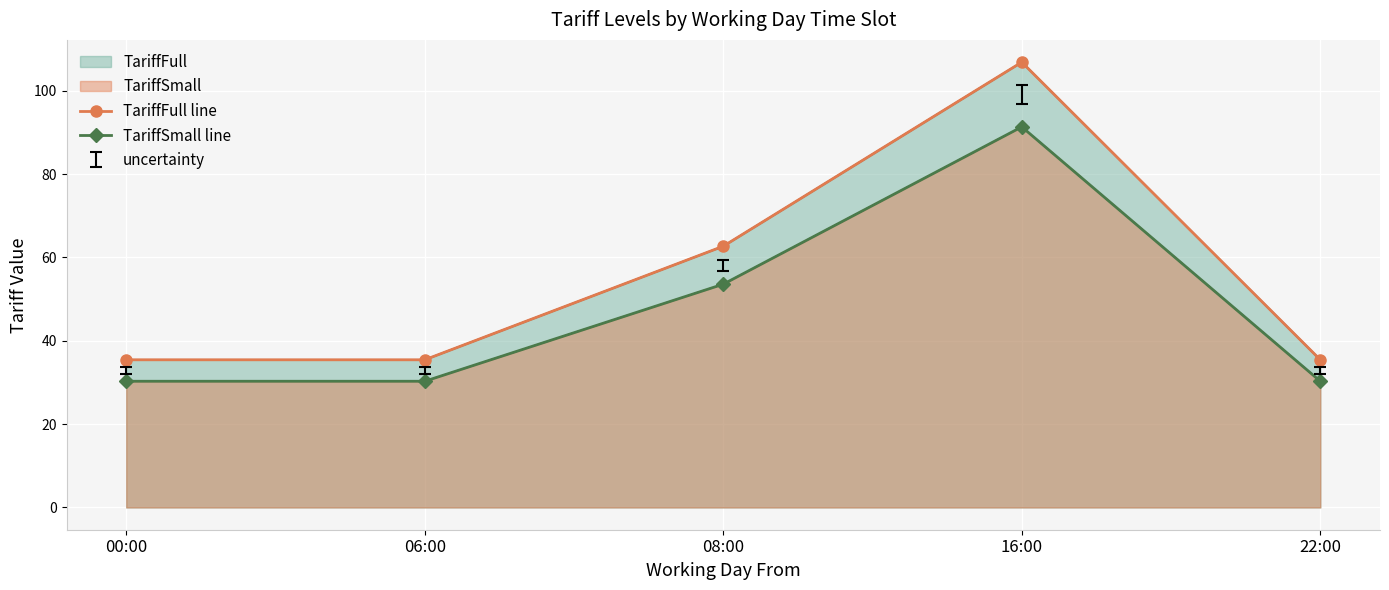

Where is TariffSmall line nearest to the value 60?

08:00